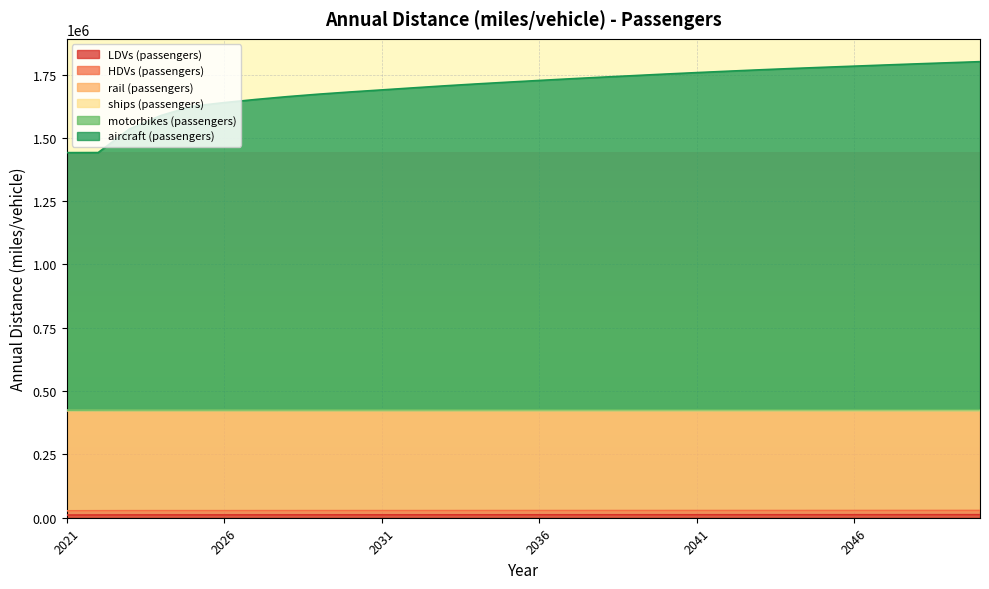

Reading left to right, transcribe all the data shown in this chart.

LDVs (passengers): 10616	10870	11068	11103	11092	11118	11173	11228	11262	11284	11304	11319	11357	11412	11458	11483	11511	11538	11559	11581	11602	11623	11640	11659	11681	11715	11758	11804	11849	11900
HDVs (passengers): 16680	16680	16680	16680	16680	16680	16680	16680	16680	16680	16680	16680	16680	16680	16680	16680	16680	16680	16680	16680	16680	16680	16680	16680	16680	16680	16680	16680	16680	16680
rail (passengers): 395569	395569	395569	395569	395569	395569	395569	395569	395569	395569	395569	395569	395569	395569	395569	395569	395569	395569	395569	395569	395569	395569	395569	395569	395569	395569	395569	395569	395569	395569
ships (passengers): 194	194	194	194	194	194	194	194	194	194	194	194	194	194	194	194	194	194	194	194	194	194	194	194	194	194	194	194	194	194
motorbikes (passengers): 2093	2093	2093	2093	2093	2093	2093	2093	2093	2093	2093	2093	2093	2093	2093	2093	2093	2093	2093	2093	2093	2093	2093	2093	2093	2093	2093	2093	2093	2093
aircraft (passengers): 1016608	1016608	1110041	1162977	1199530	1213552	1225958	1237051	1246843	1255474	1263531	1271673	1279629	1287021	1293964	1300742	1307364	1313712	1319733	1325852	1331638	1337197	1342578	1347633	1352390	1356987	1361580	1366021	1370295	1374610